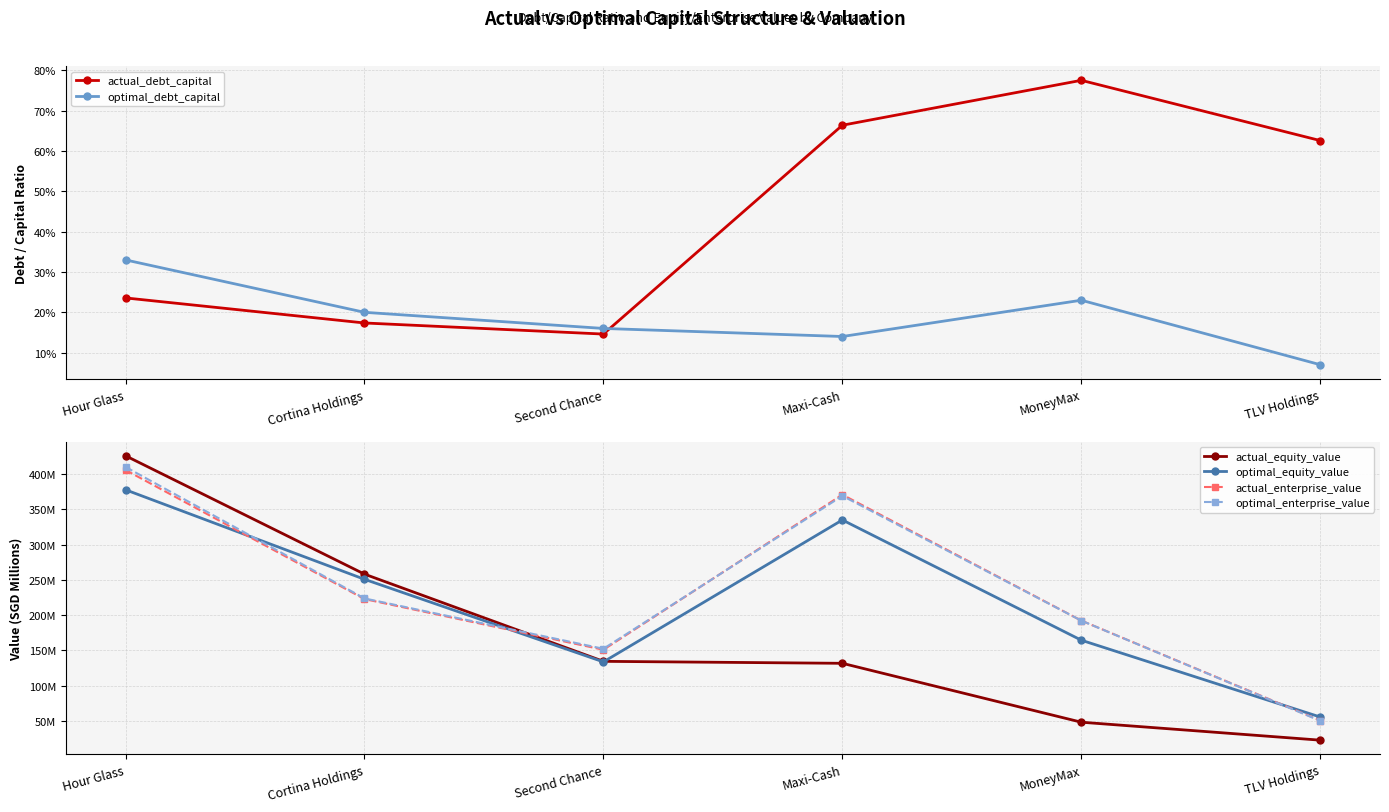

What is the highest value of the actual_debt_capital series?

0.8